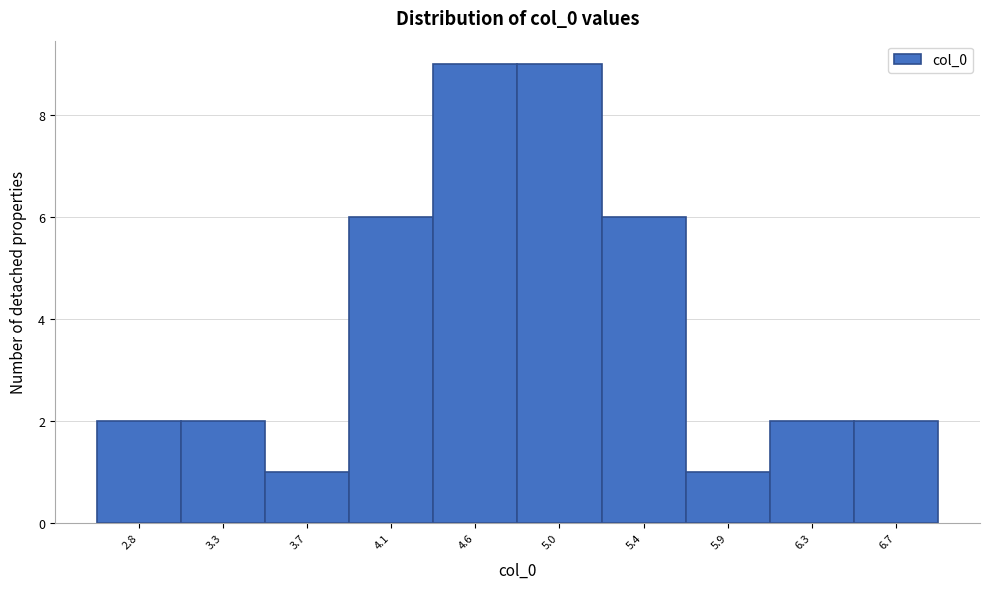

Reading left to right, list all the values displayed in this chart.

2.8=2	3.3=2	3.7=1	4.1=6	4.6=9	5.0=9	5.4=6	5.9=1	6.3=2	6.7=2